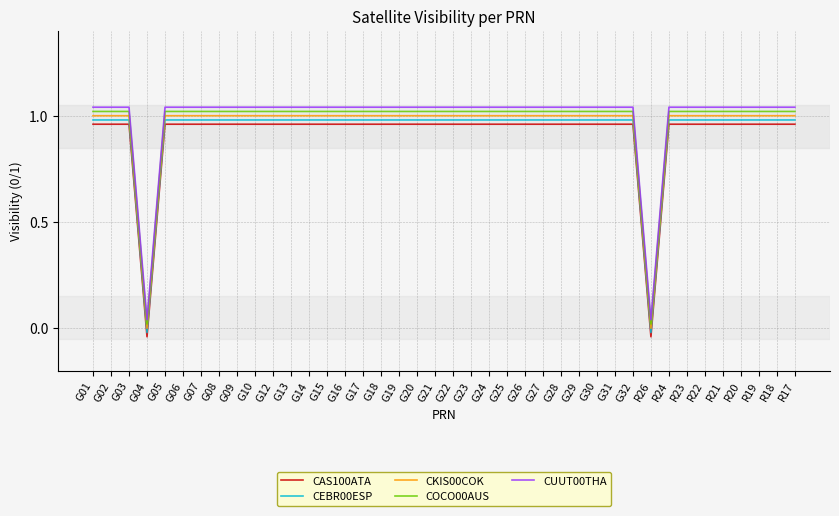

True or false: COCO00AUS has a value of 1.0 at G28.

True